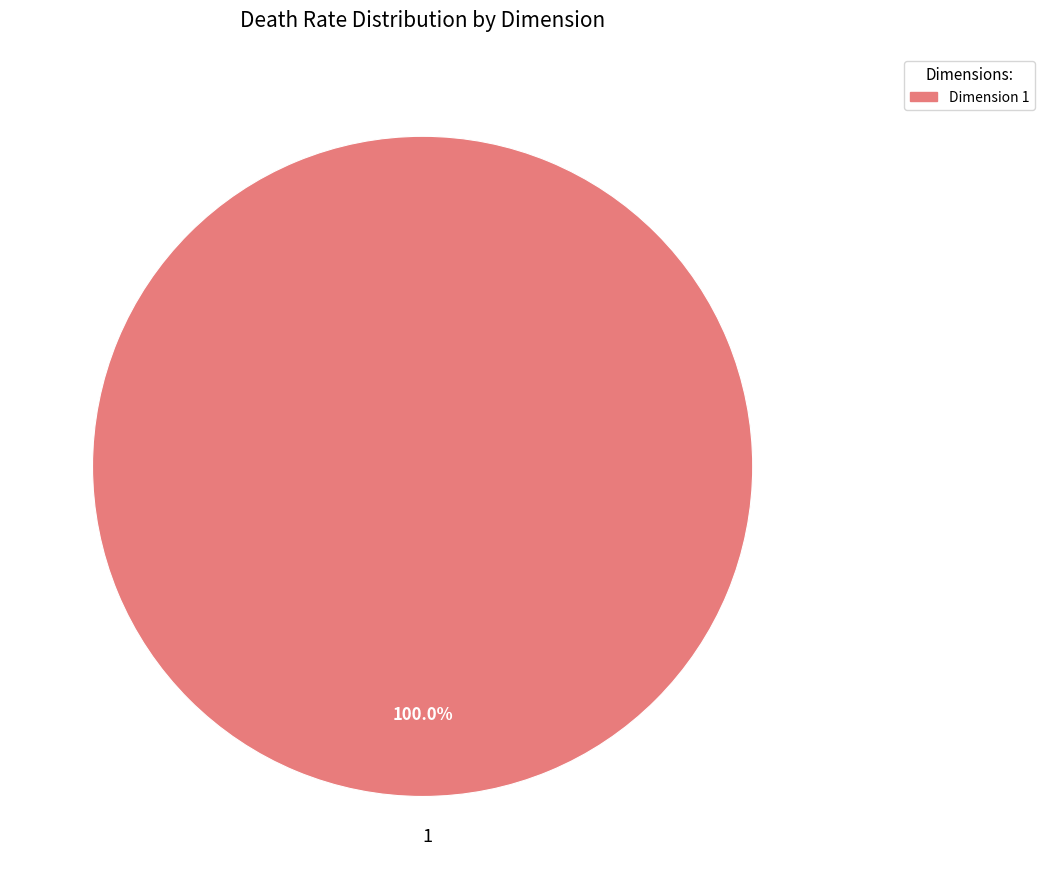

How many segments does this pie chart have?

1